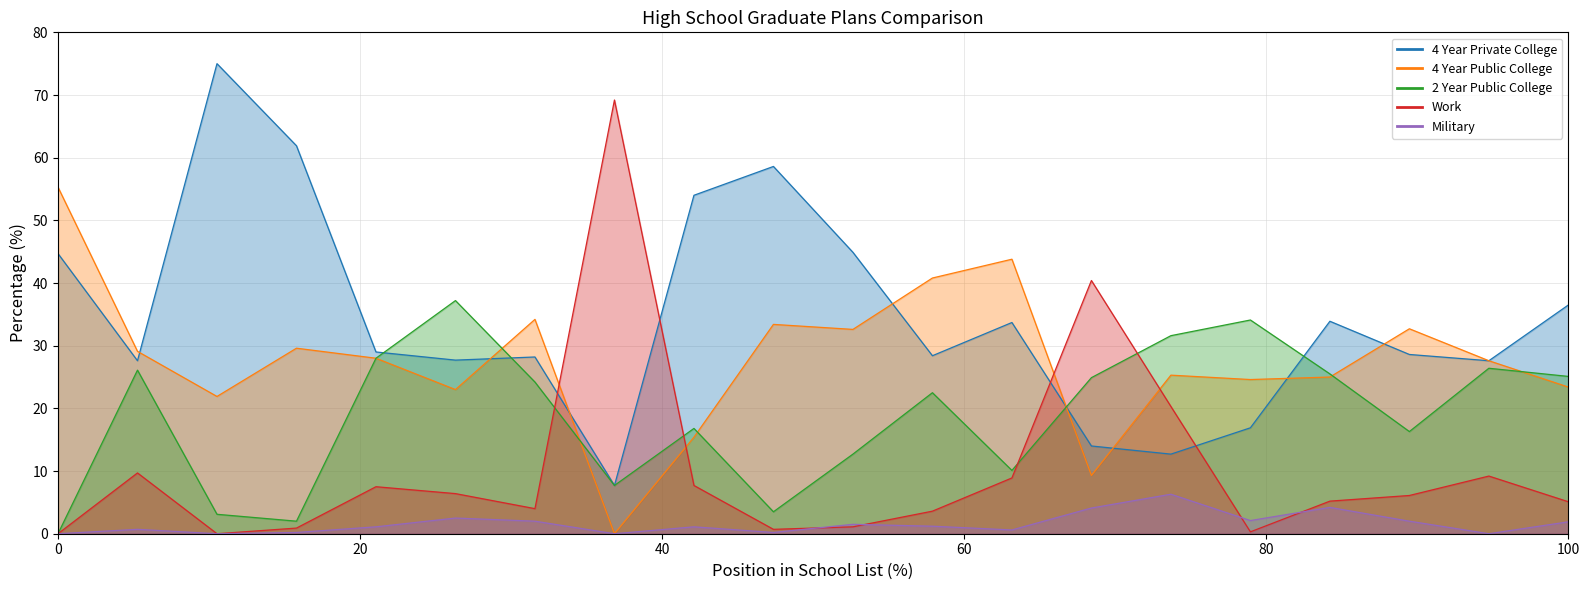

What is the total value across all series at Acton-Boxborough Reg?

94.6